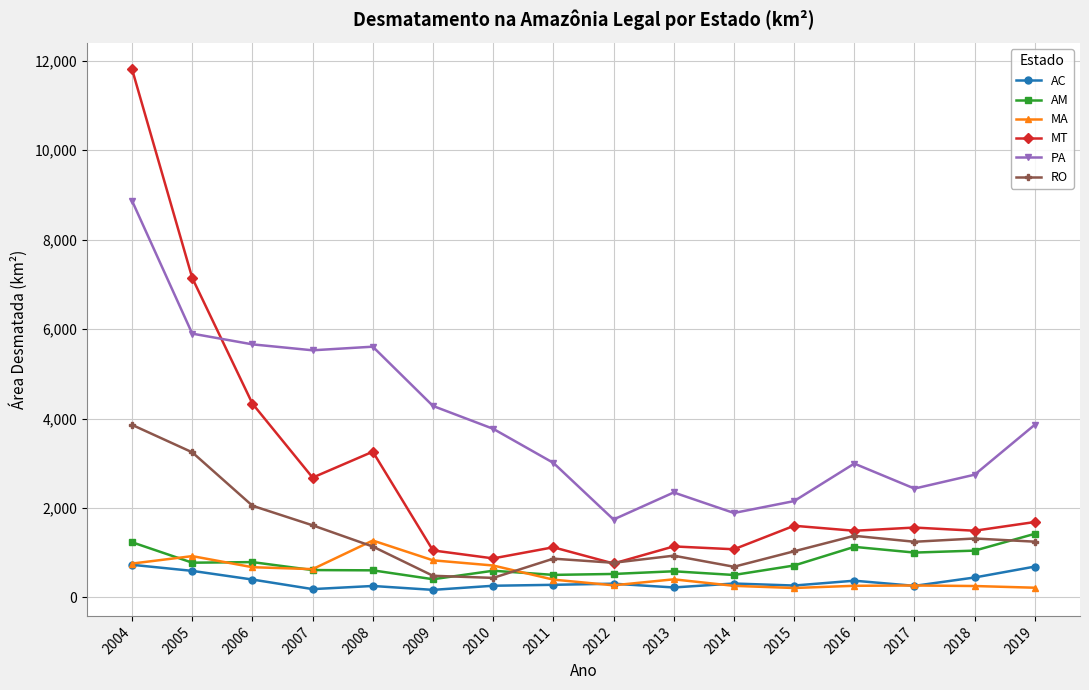

Which series has the widest spread of values?

MT